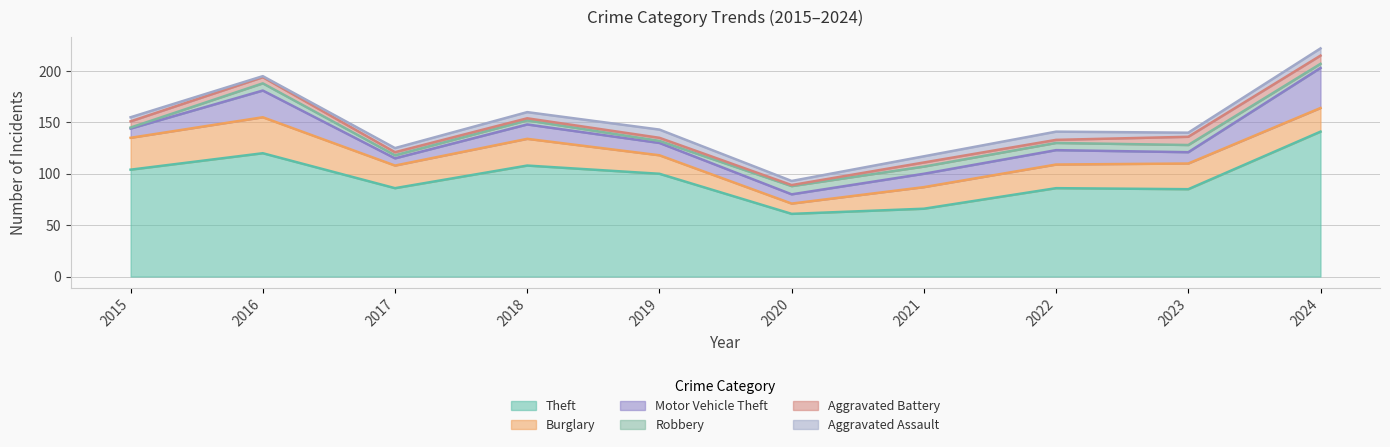

At which category does Aggravated Assault reach its first local peak?

2019